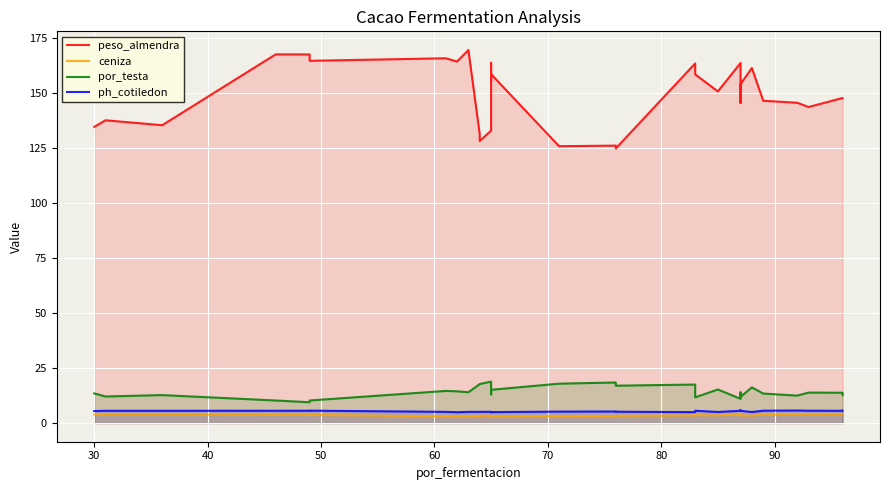

True or false: ceniza and por_testa cross at least once.

False